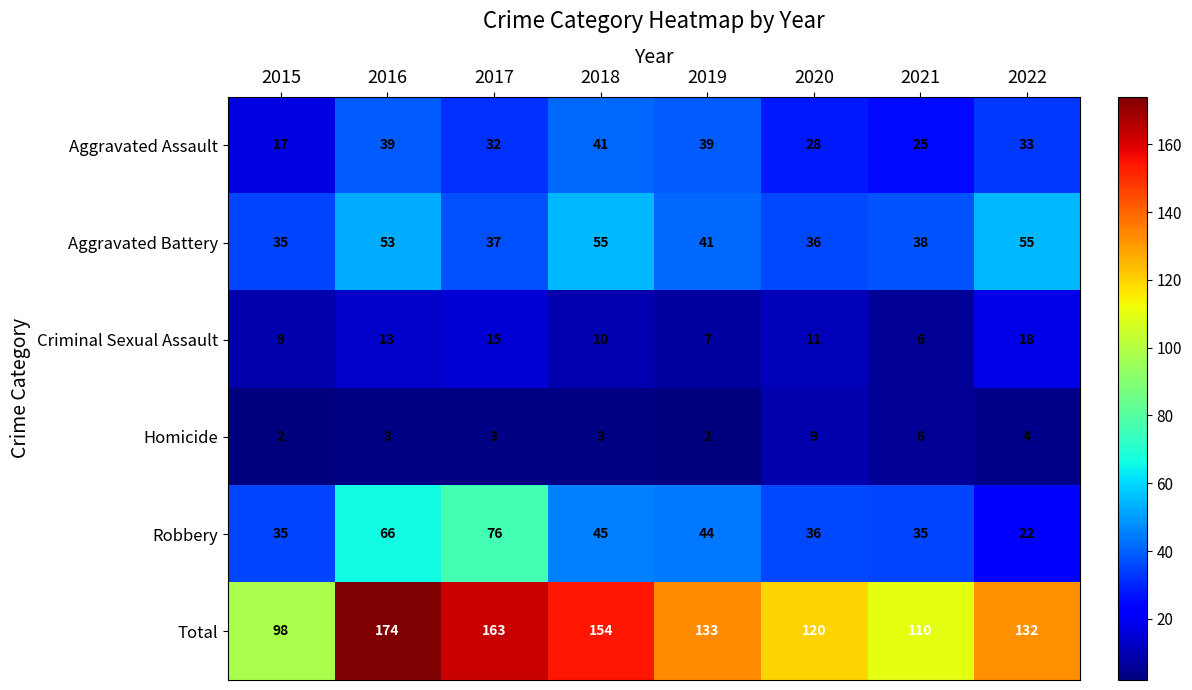

What is the maximum value for Total?

174